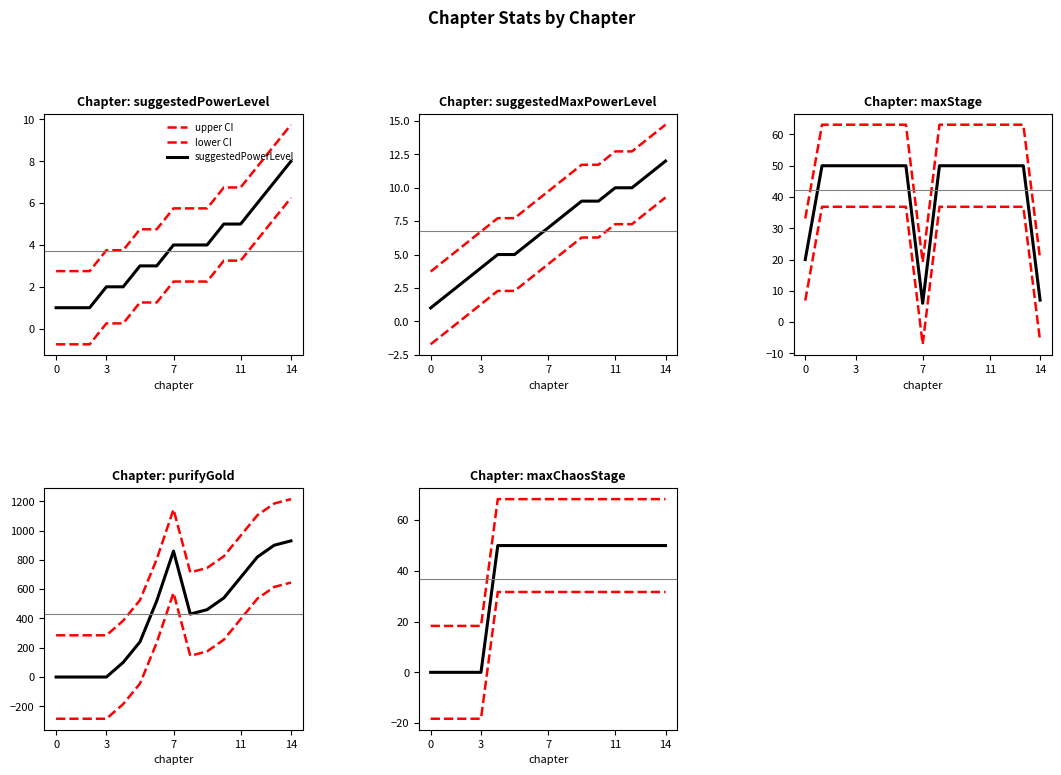

Between 2 and 4, which is larger?

4